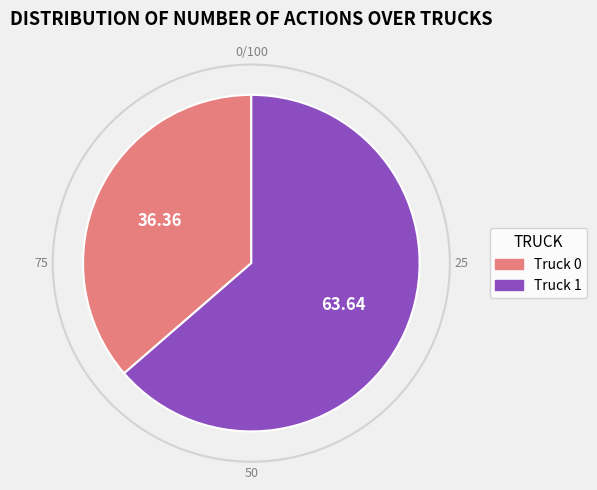

Between Truck 0 and Truck 1, which is larger?

Truck 1